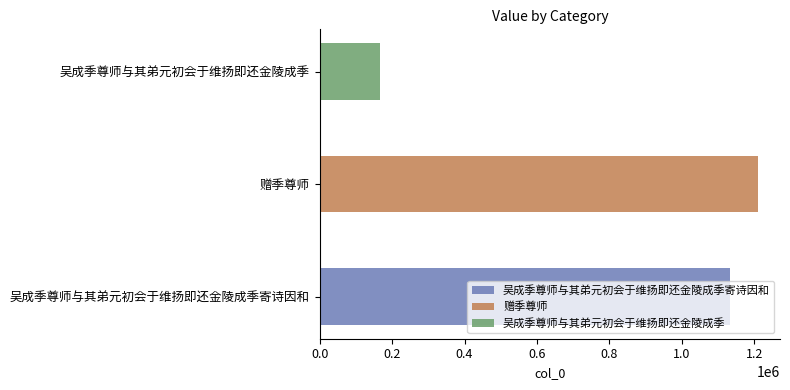

At which category does the chart reach its peak across all series?

赠季尊师